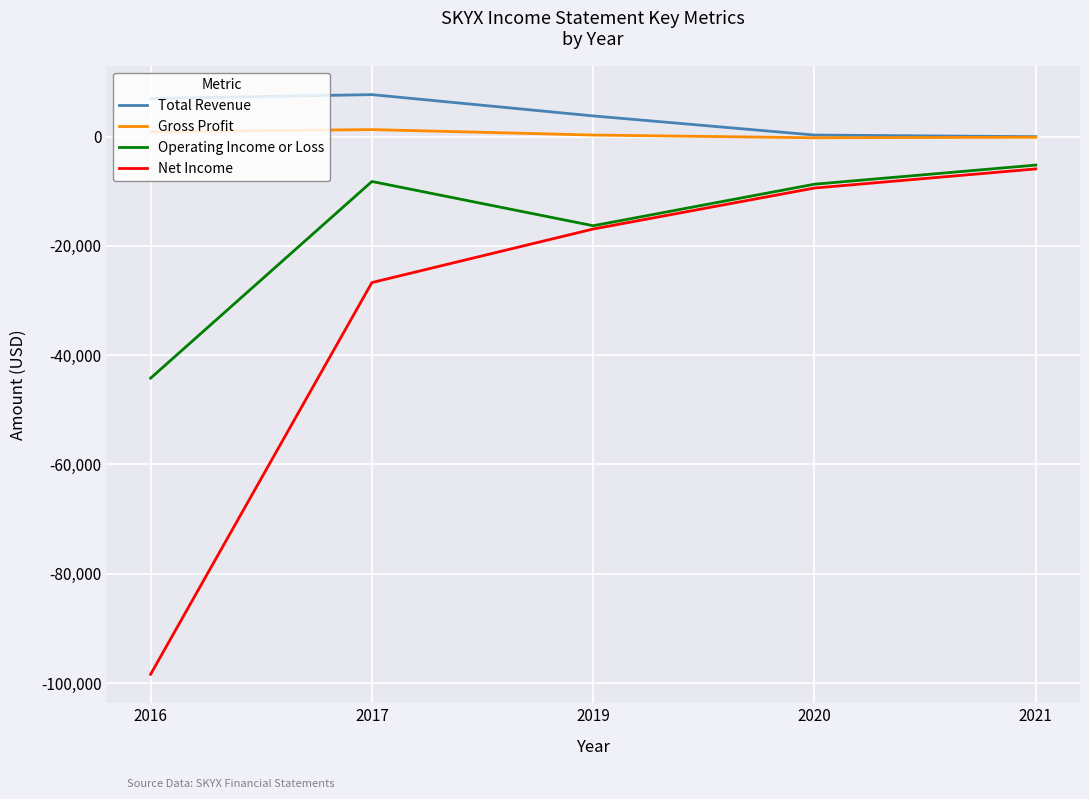

What is the average value of the Gross Profit series?

440